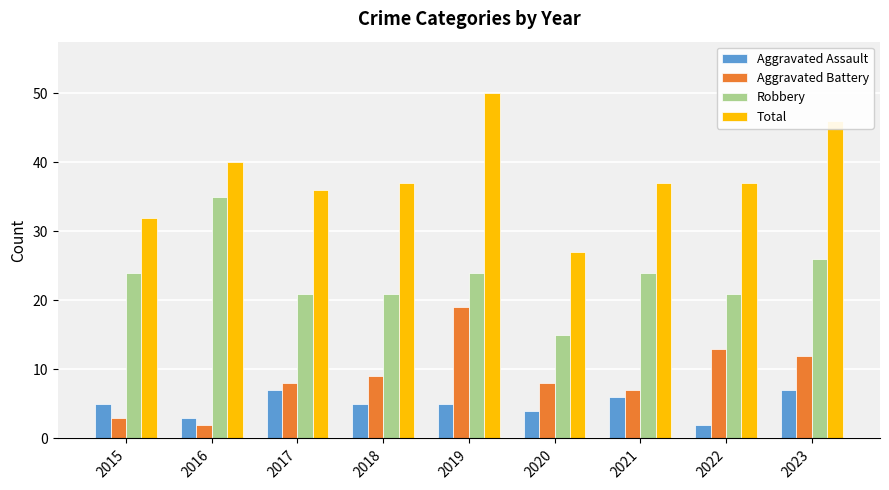

True or false: Total has a value of 27 at 2020.

True